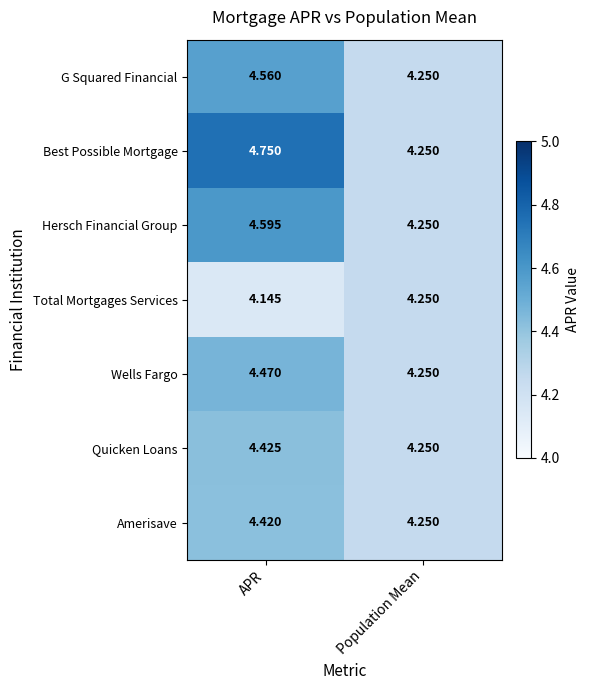

Which series has the widest spread of values?

Best Possible Mortgage